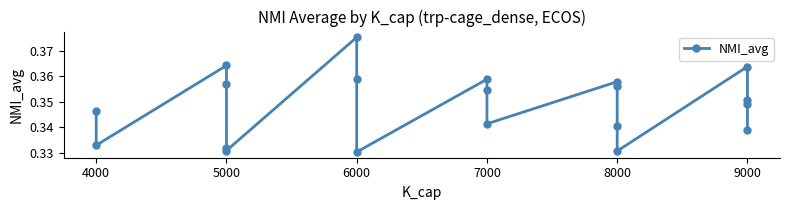

Where is the first local minimum?

4000